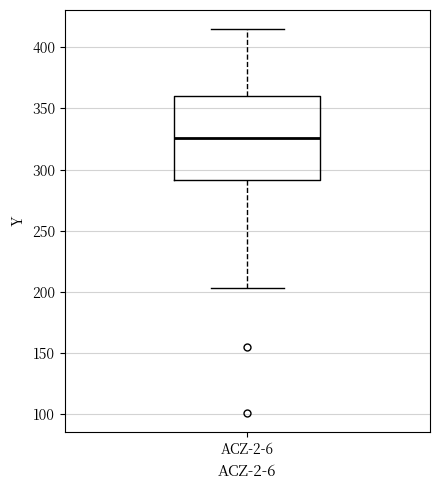

Read this box plot against the y-axis: the position of the median line, the range covered by the box, and the ends of both whiskers. The values are not printed on the chart, so give them approximately, as read against the axis.

median 325, box 290 to 360, whiskers 205 to 415